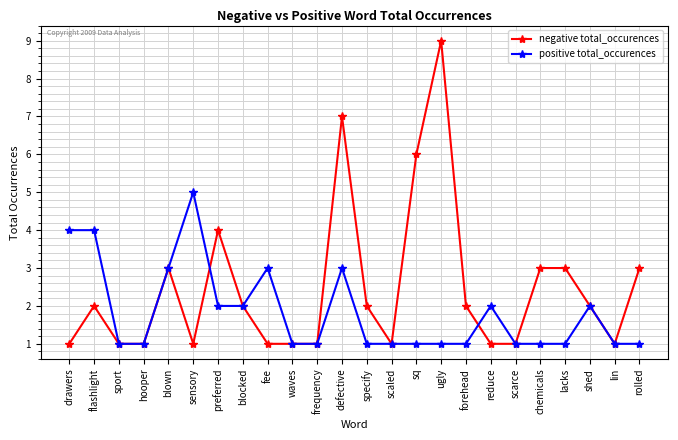

What is the difference between the maximum and minimum values in the negative total_occurences series?

8